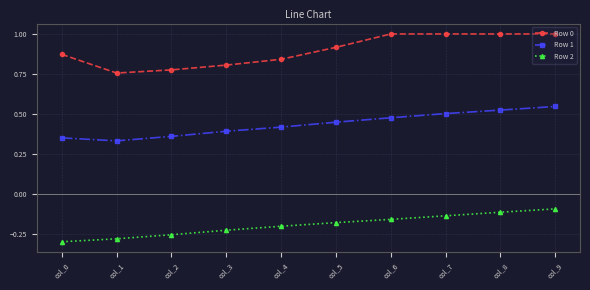

What is the total value across all series at col_5?

1.2